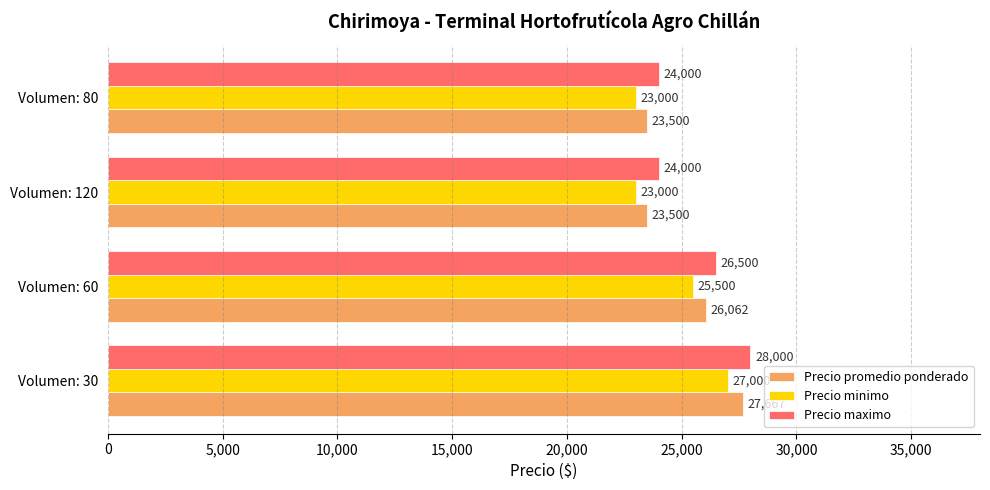

Is it true that Precio minimo equals 30960.4 at Volumen: 80?

False